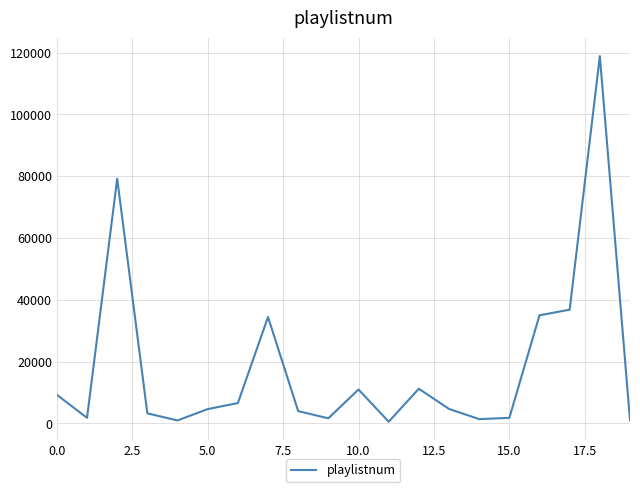

What is the maximum value shown in the chart?

118884